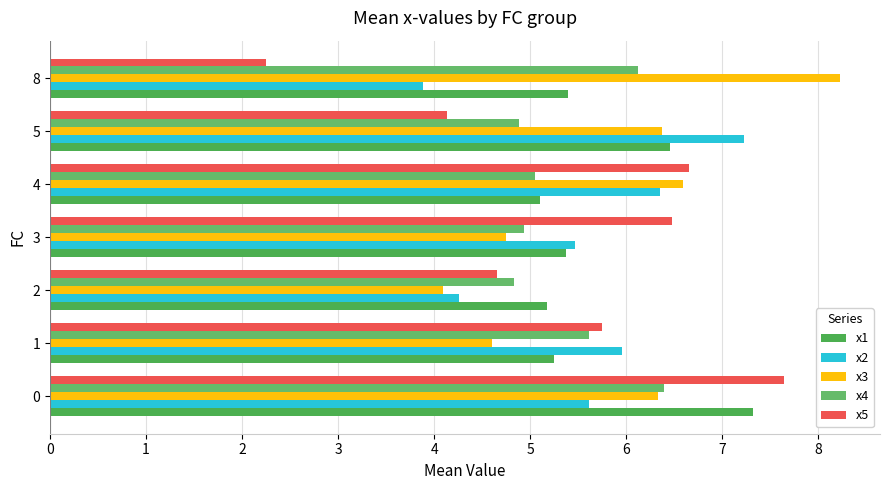

True or false: x1 has a value of 3.0 at 3.

False